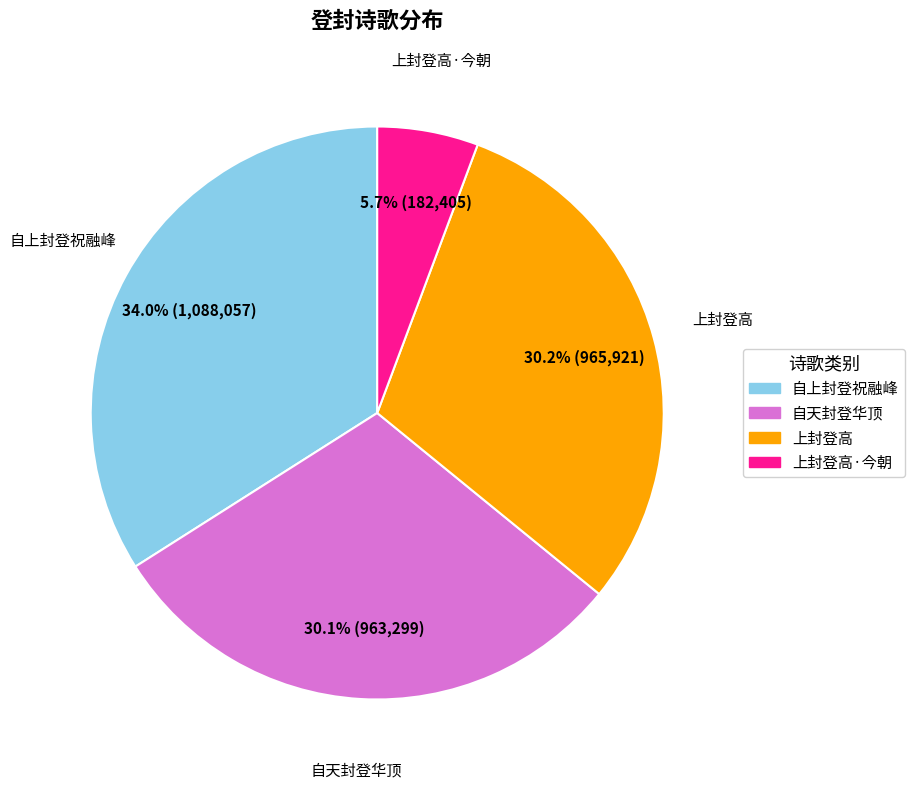

Does any single category account for the majority?

No